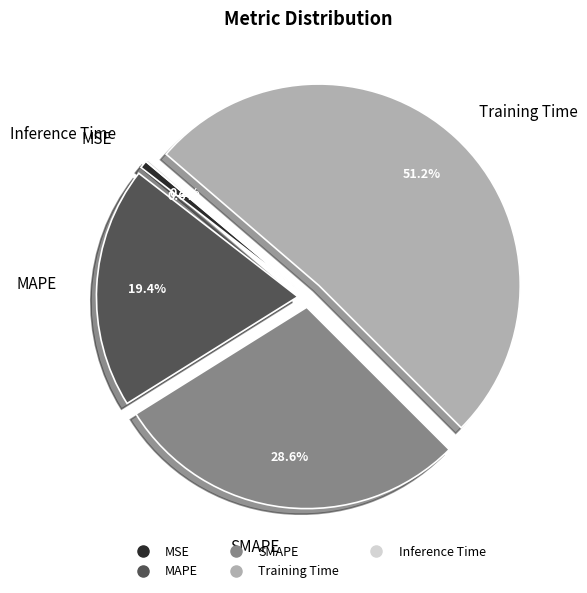

Combined, what portion of the pie is Training Time and MSE?

51.8%